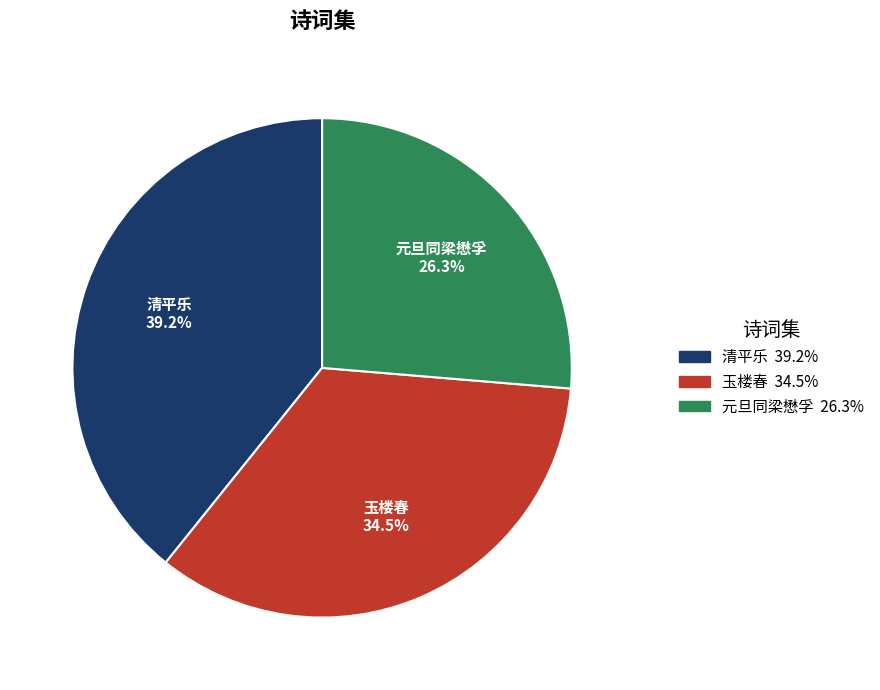

Is 玉楼春 the majority of the pie?

No